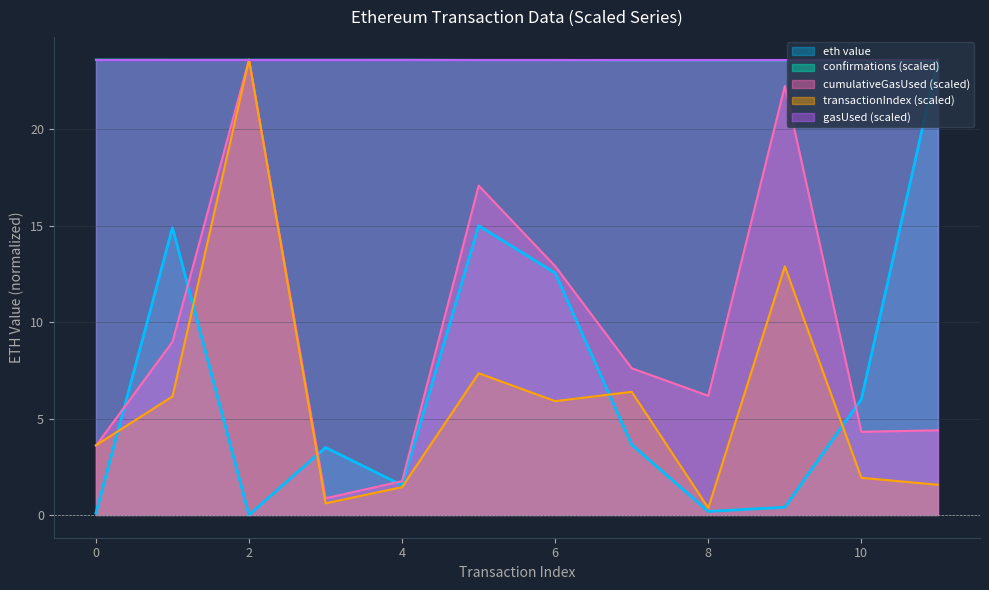

What is the approximate value of transactionIndex at 1?

6.1